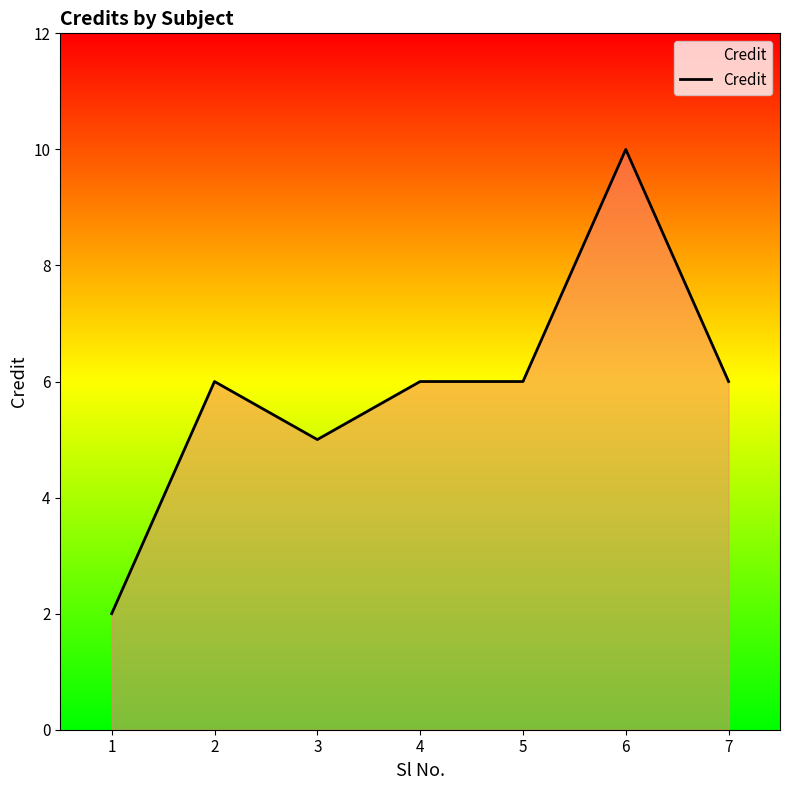

Is it true that the value at 5 is 3?

False